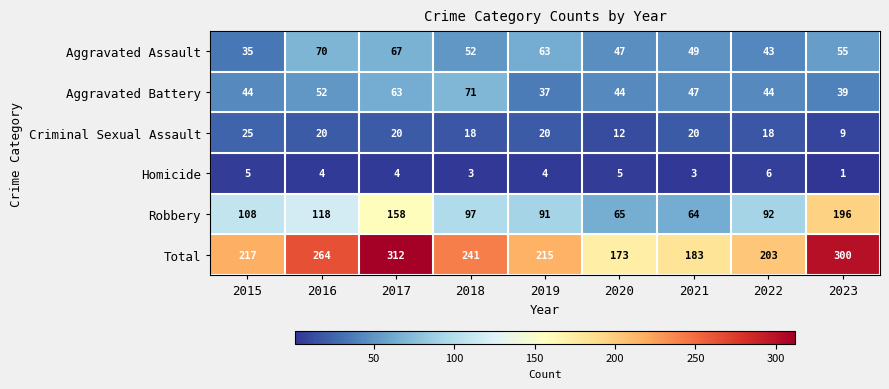

What value does the Aggravated Battery series have at 2015?

44